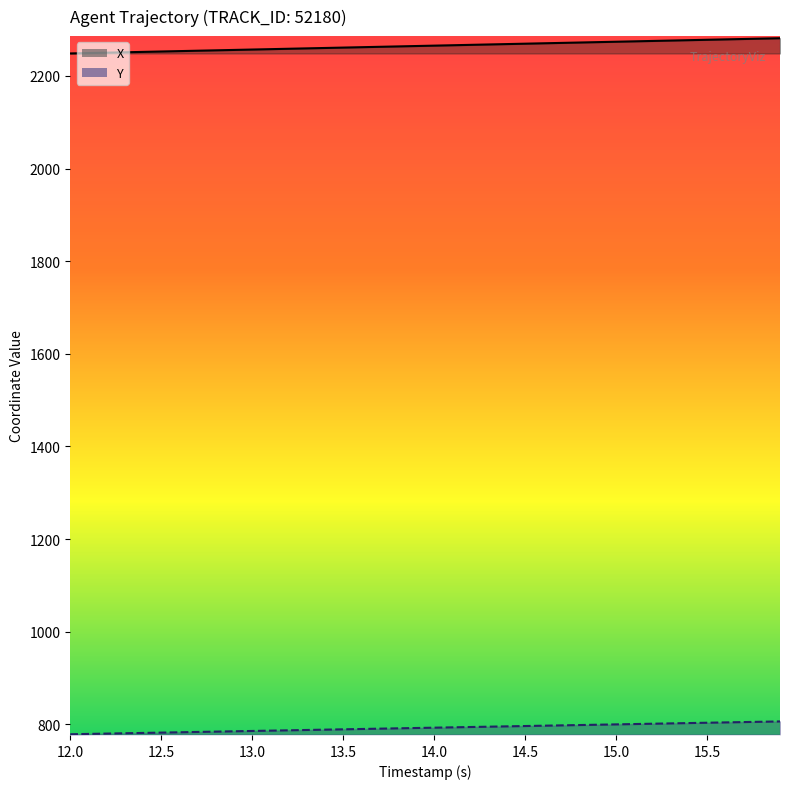

How many data points in X are above 2265?

20